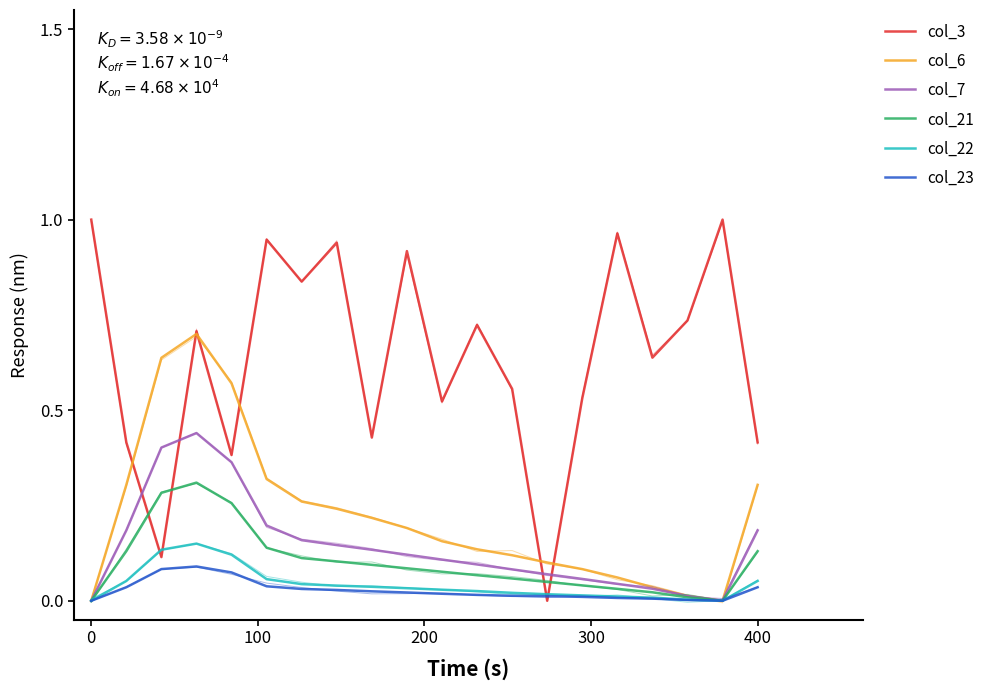

Count the number of categories in the chart.

20